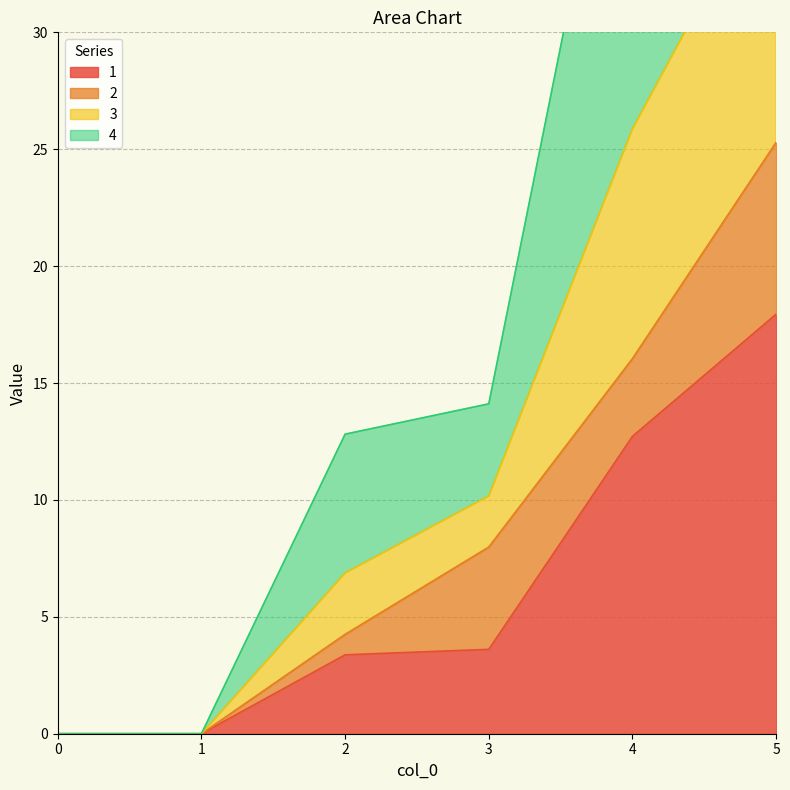

Between 3 and 0, which is larger?

3